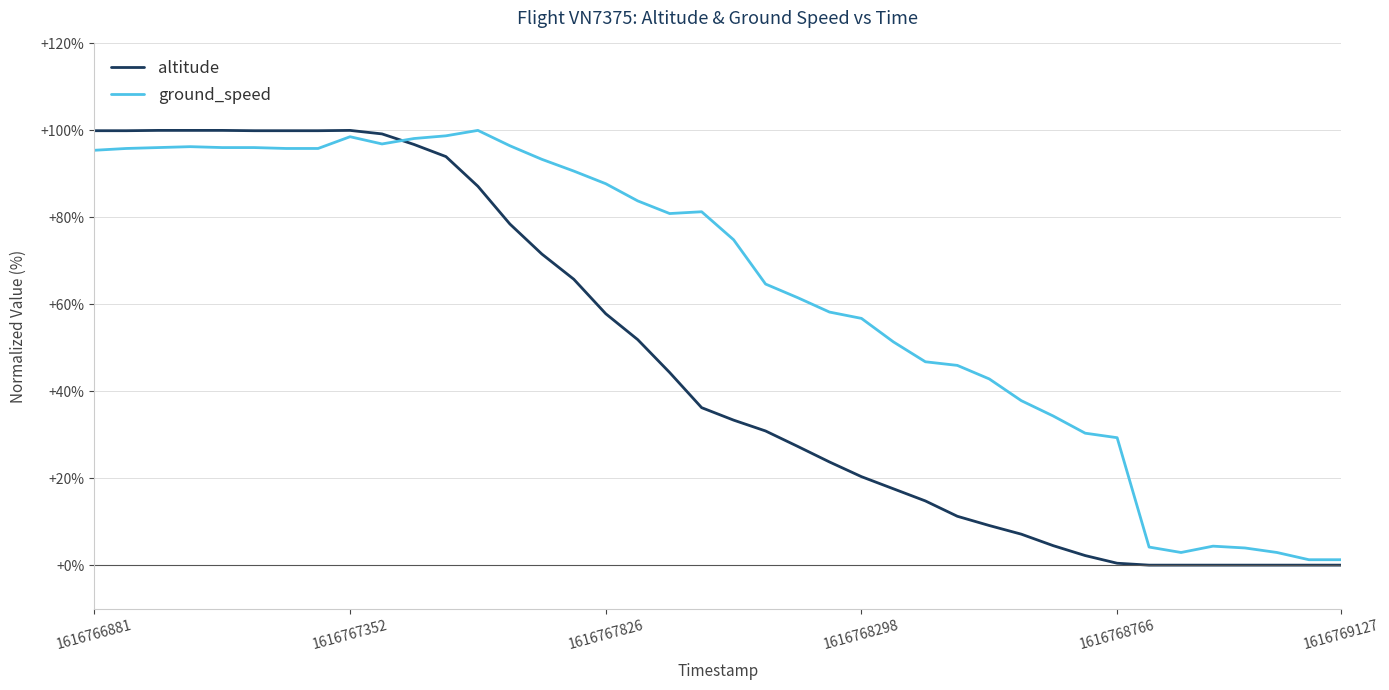

Which series has the largest total across all categories?

ground_speed